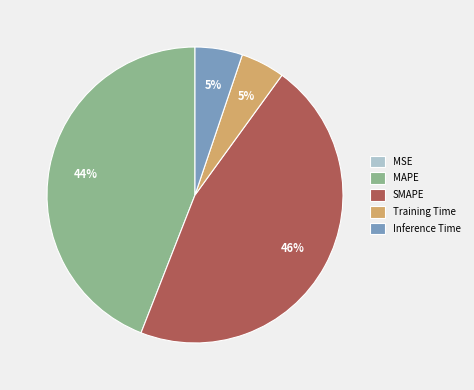

Is there any slice that represents more than half of the pie?

No